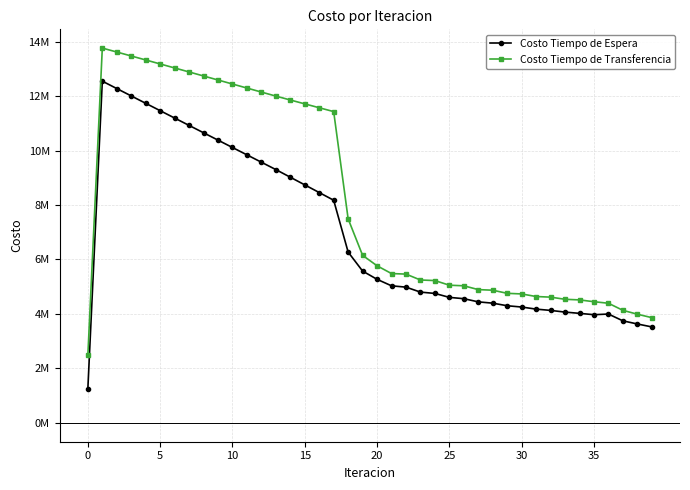

What are all the series names shown in the legend?

Costo Tiempo de Espera, Costo Tiempo de Transferencia